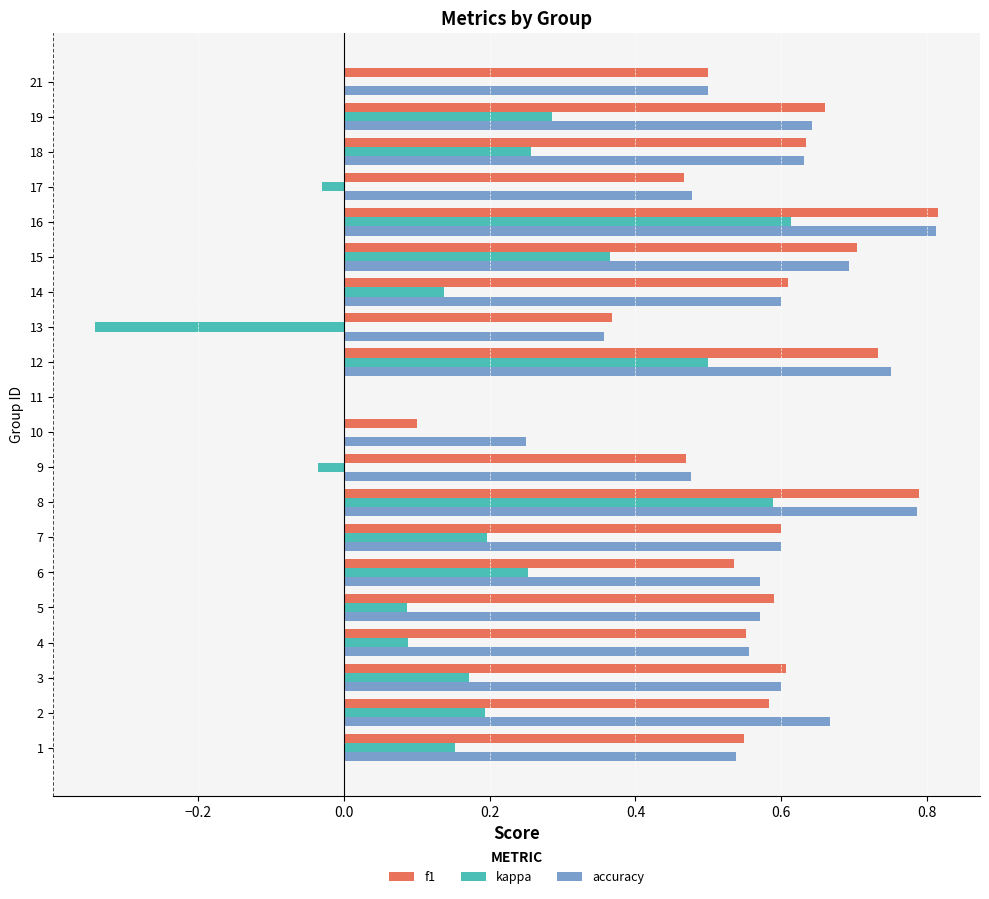

What are all the series names shown in the legend?

f1, kappa, accuracy